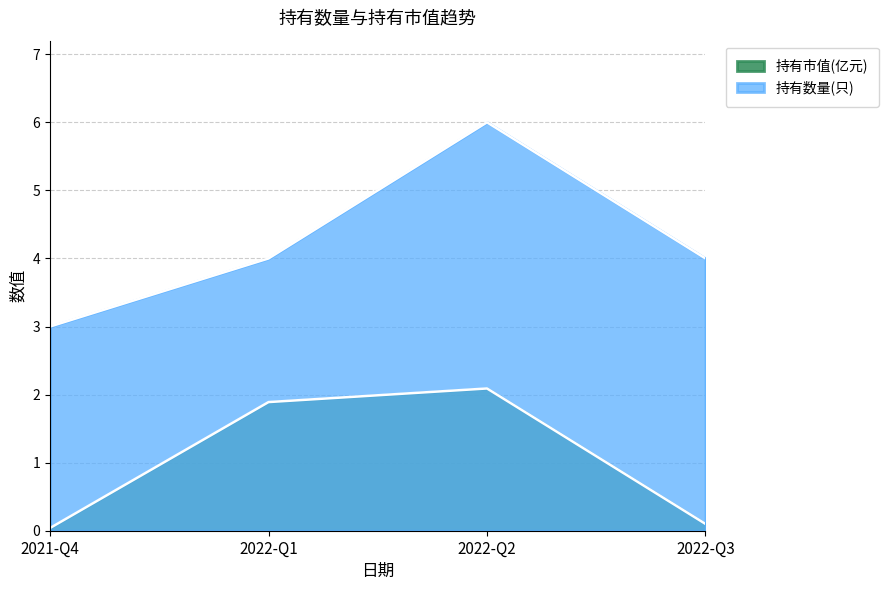

Which series has the largest total across all categories?

持有数量(只)